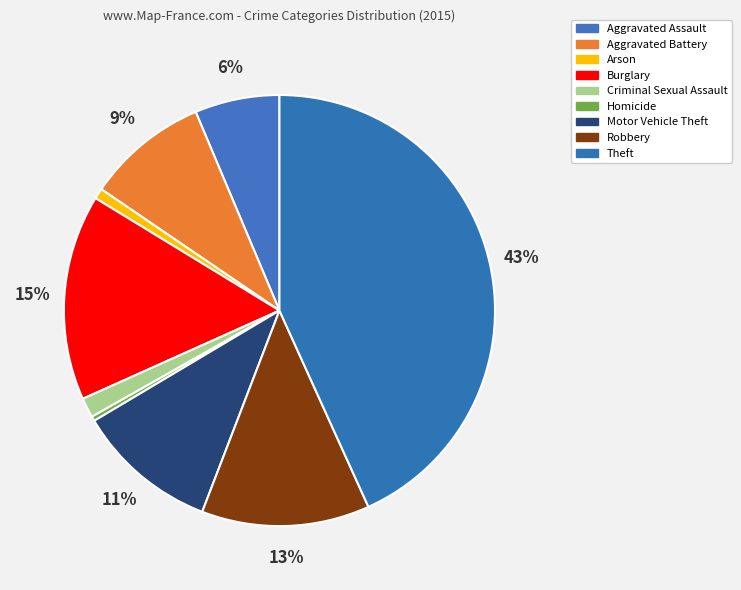

Is there any slice that represents more than half of the pie?

No